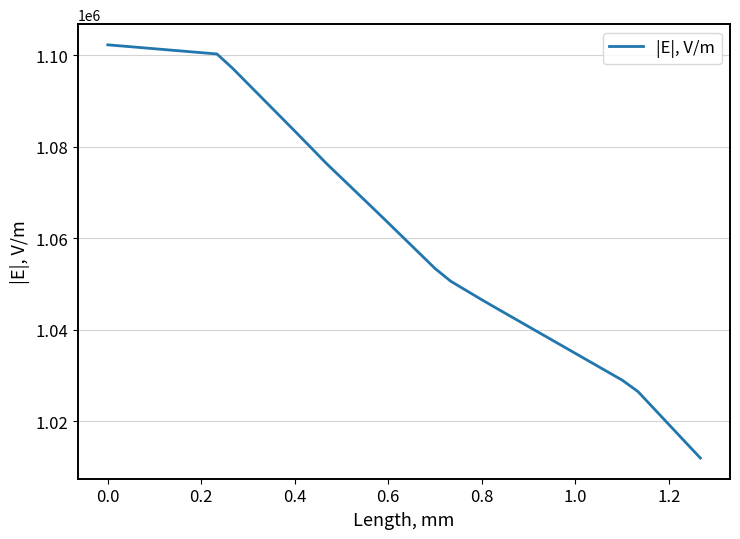

What is the difference between the maximum and minimum values?

90239.8